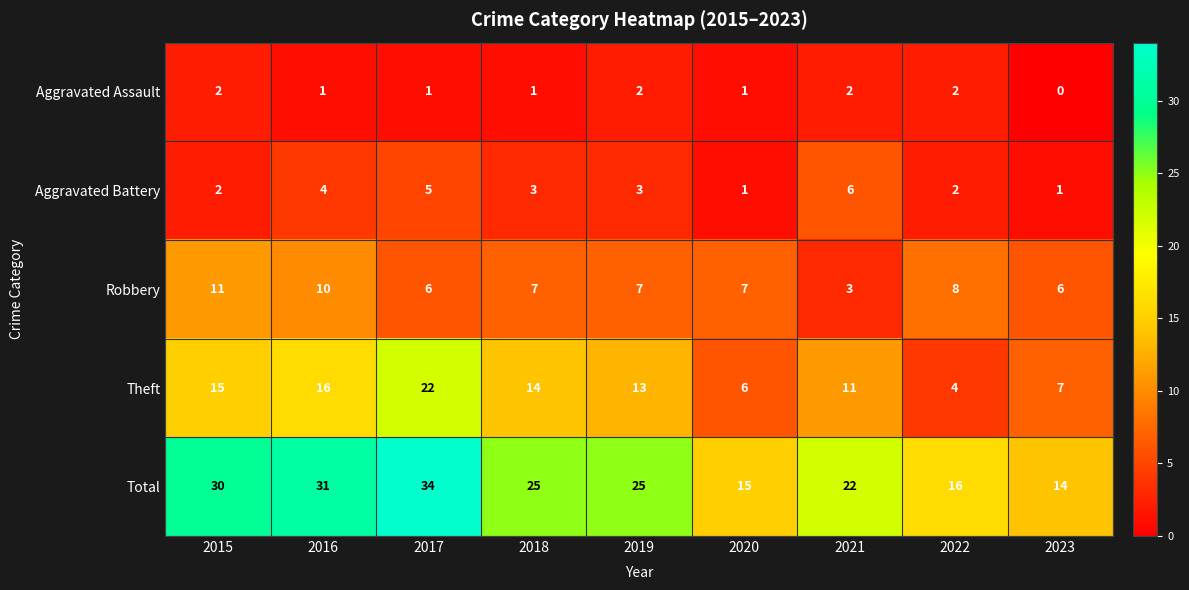

What is the lowest value of the Total series?

14